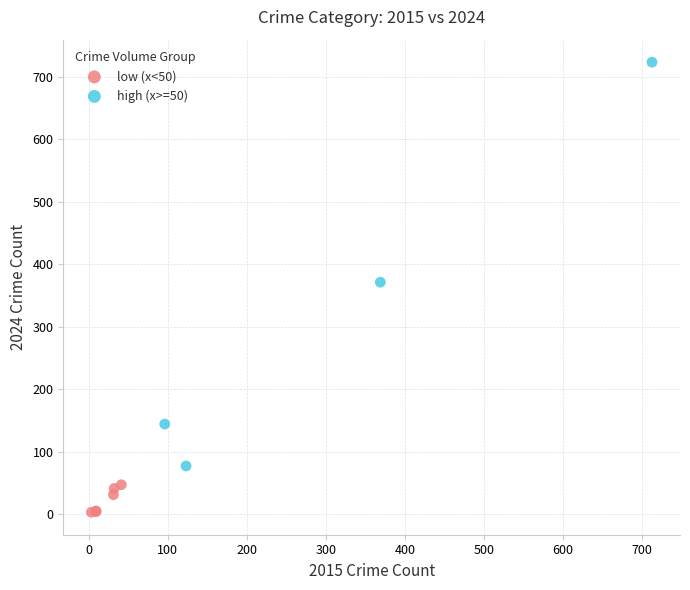

What are all the series names shown in the legend?

low (x<50), high (x>=50)